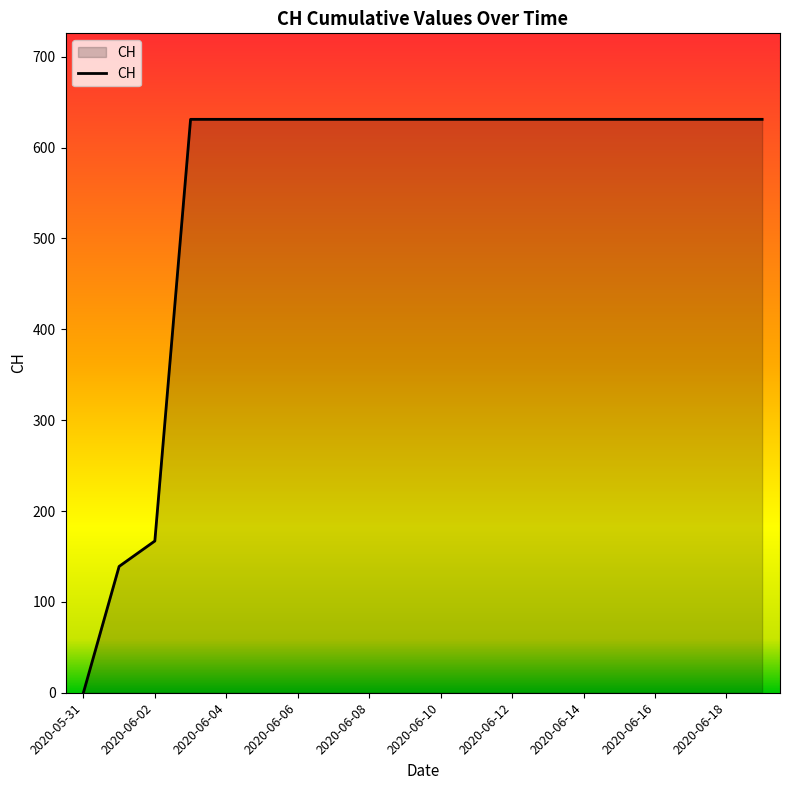

What is the difference between the maximum and minimum values?

631